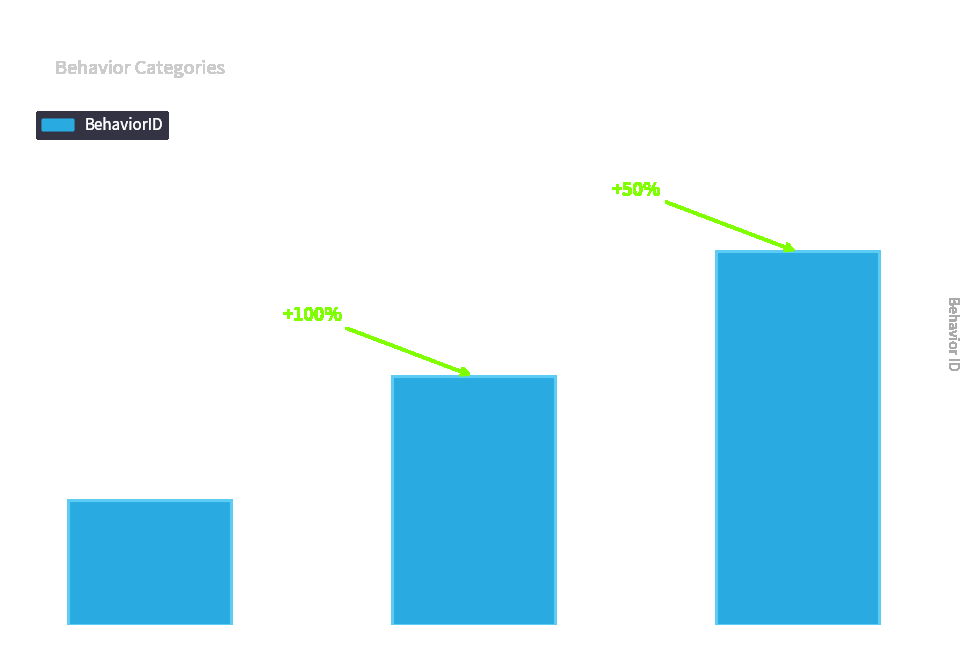

Reading left to right, list all the values displayed in this chart.

1	2	3